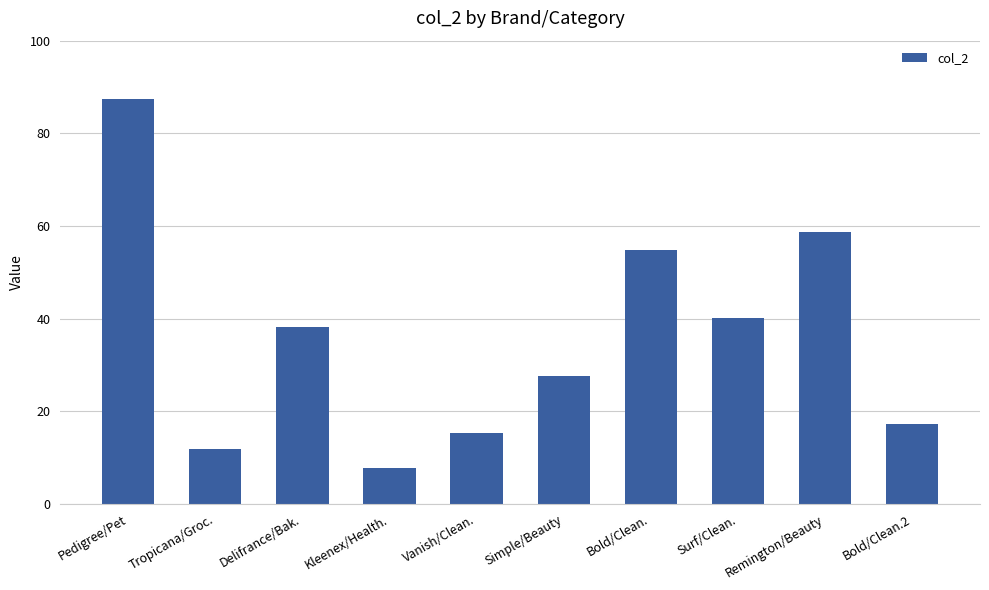

What is the minimum value shown in the chart?

7.8